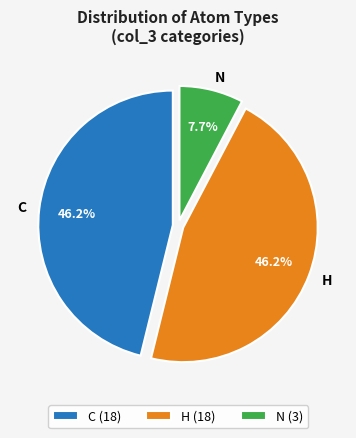

Between H and N, which is larger?

H